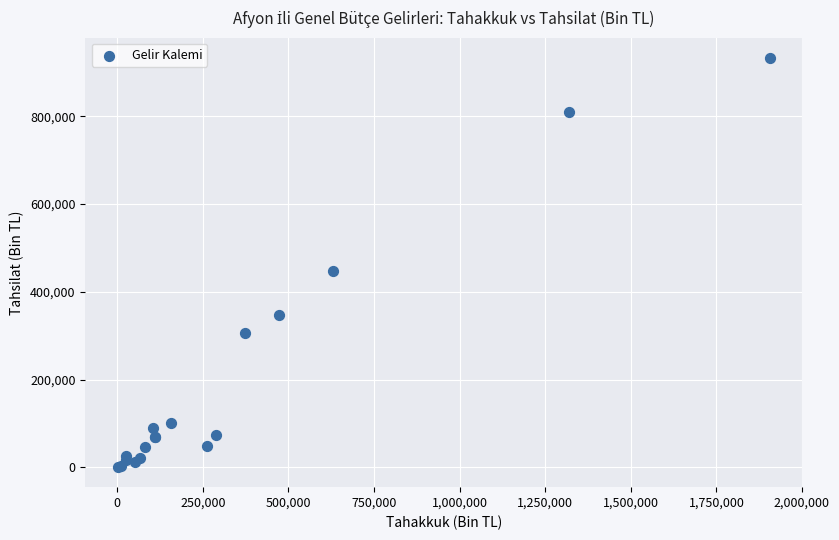

What Y value in the scatter plot is closest to 466766?

448271